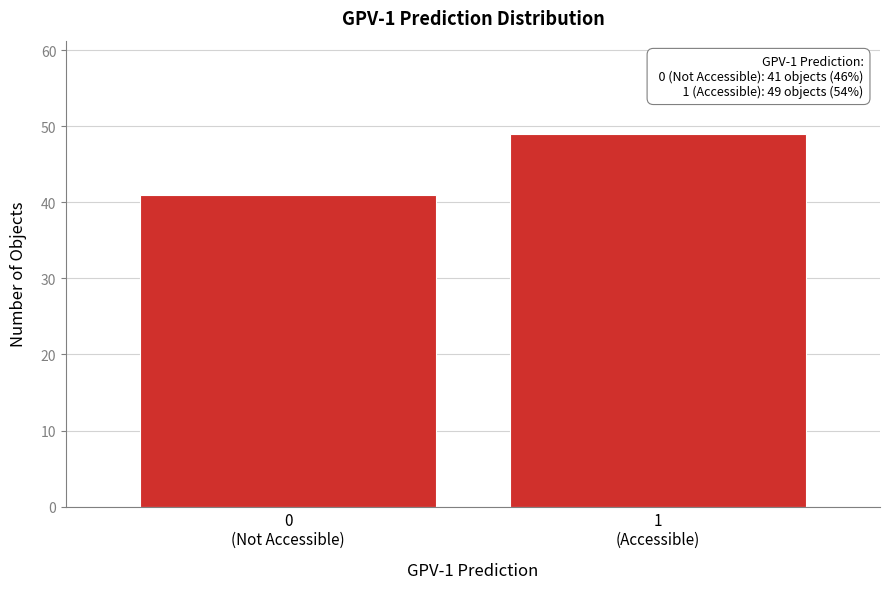

Reading left to right, transcribe all the data shown in this chart.

41	49